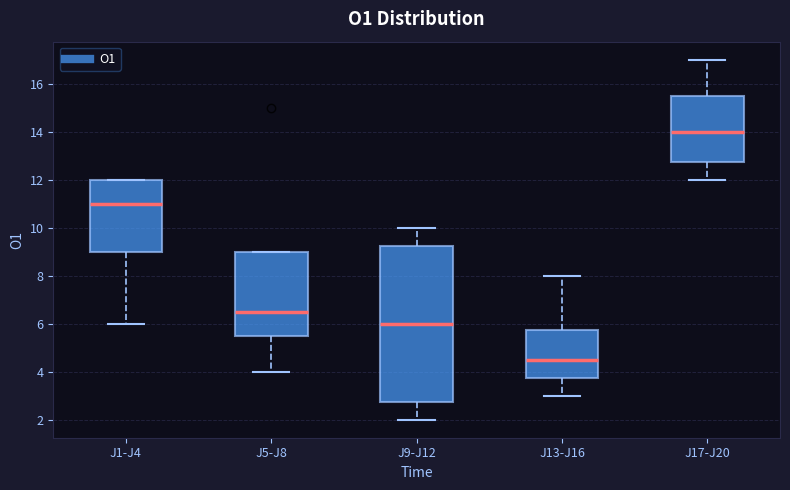

Which box is the tallest, from its lower edge to its upper edge?

J9-J12